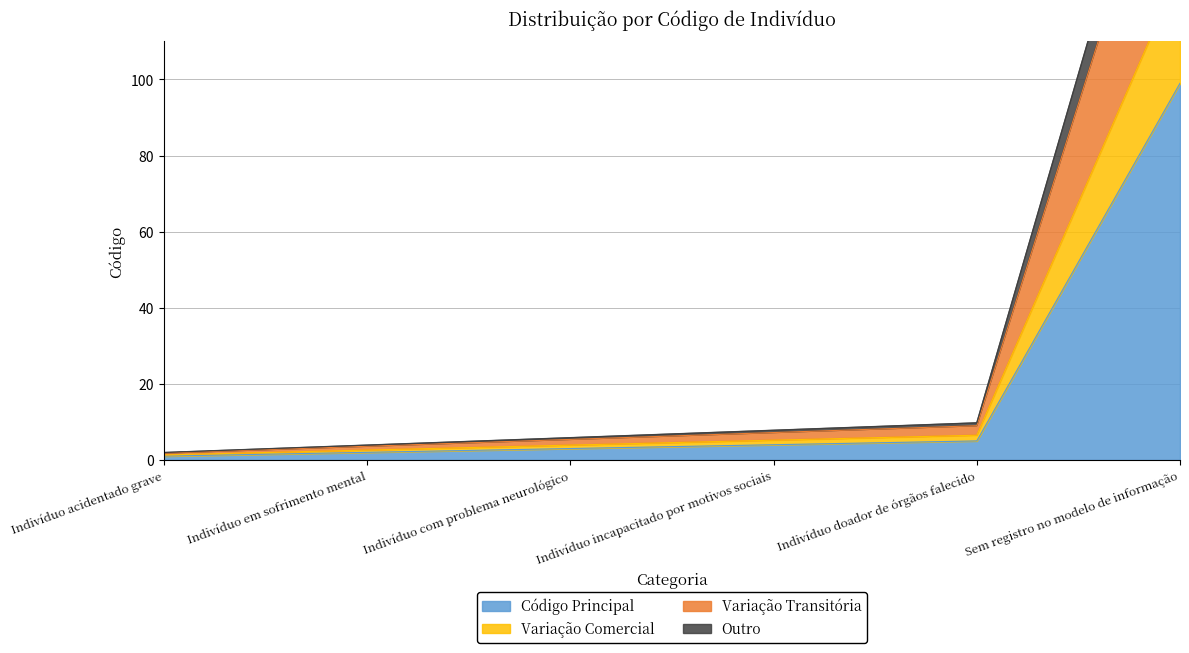

What is the label of the 3rd point from the right?

Indivíduo incapacitado por motivos sociais